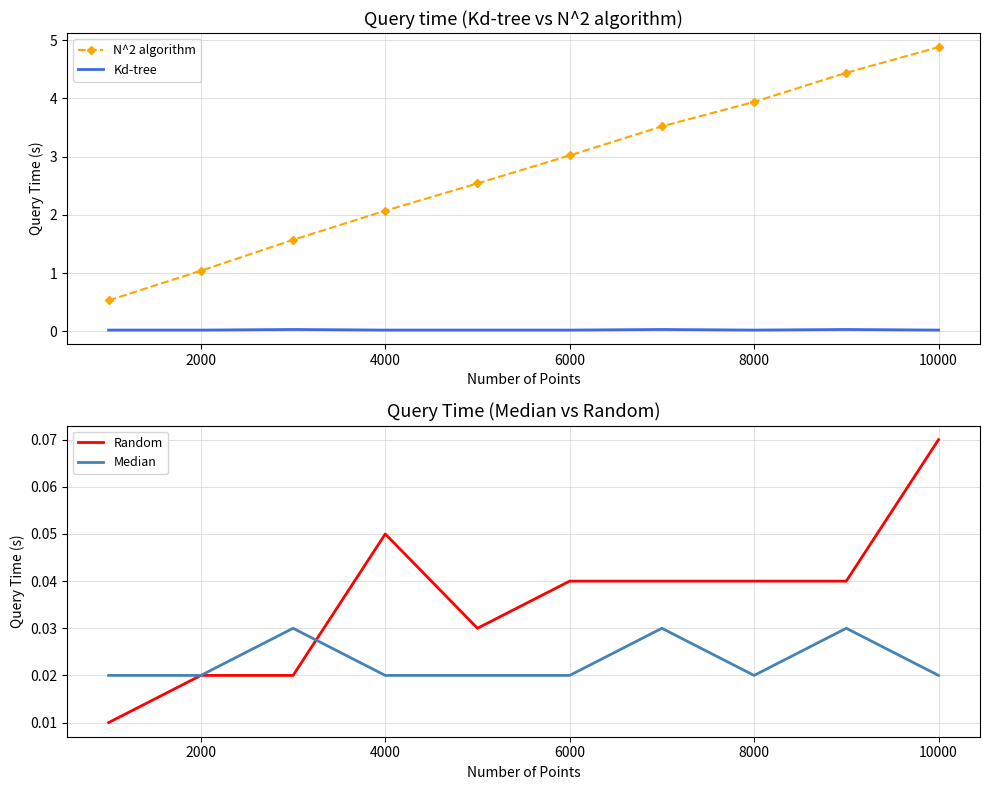

Read the N^2 algorithm value at 2000.

1.0